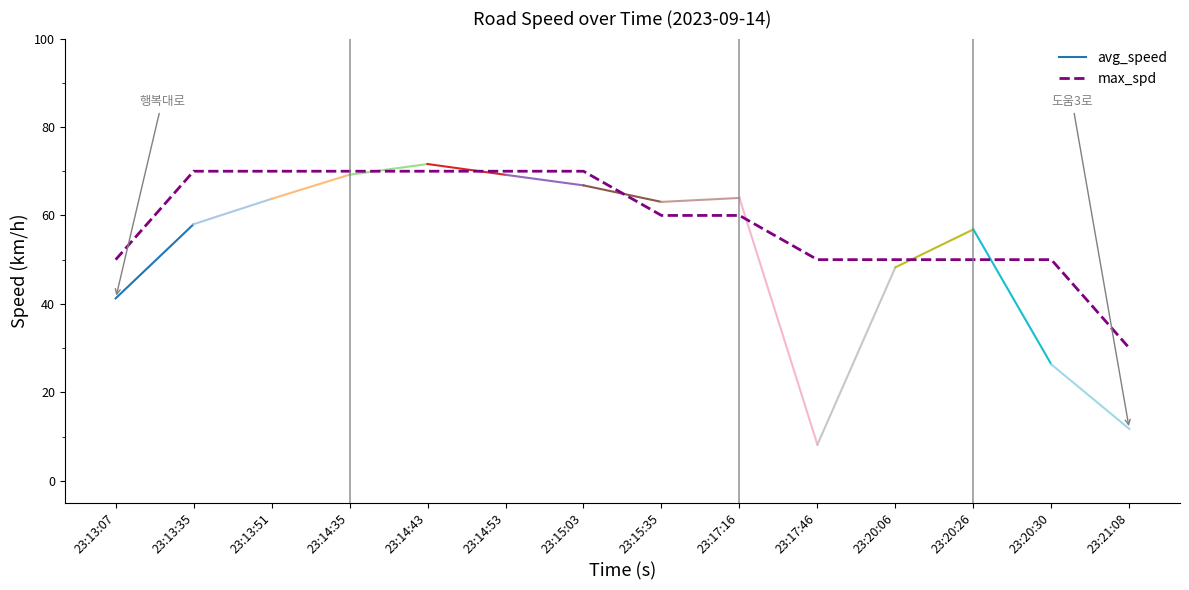

How many data points are above 60?

6